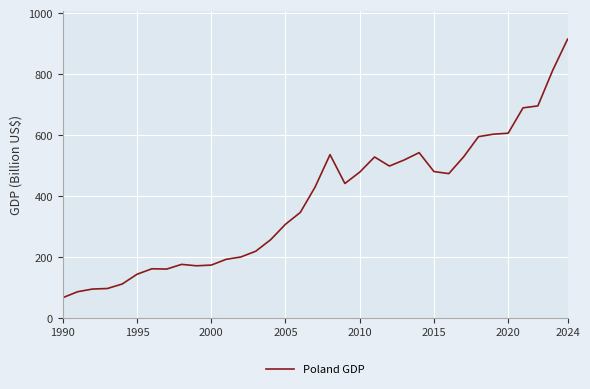

What is the minimum value shown in the chart?

66.0